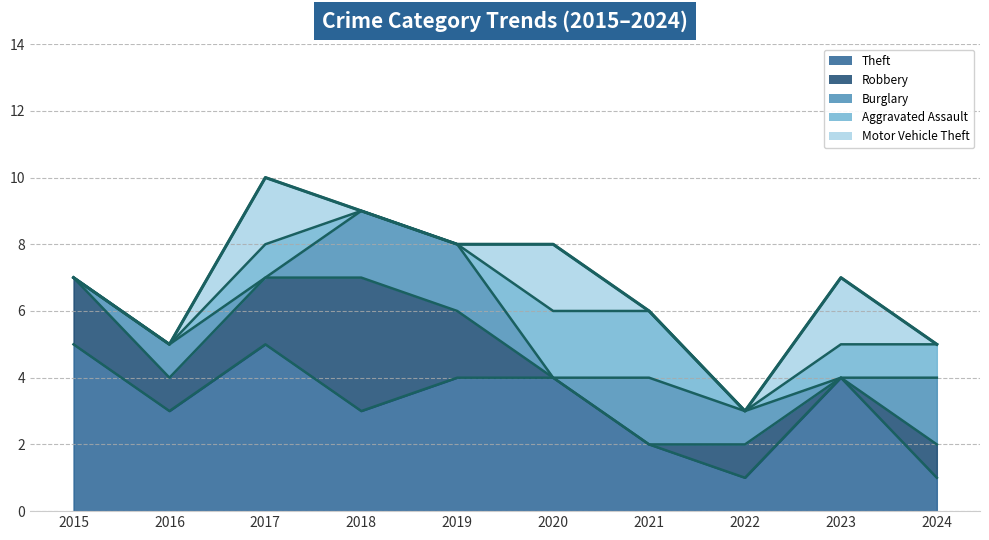

How many Robbery values are between 0 and 2?

9